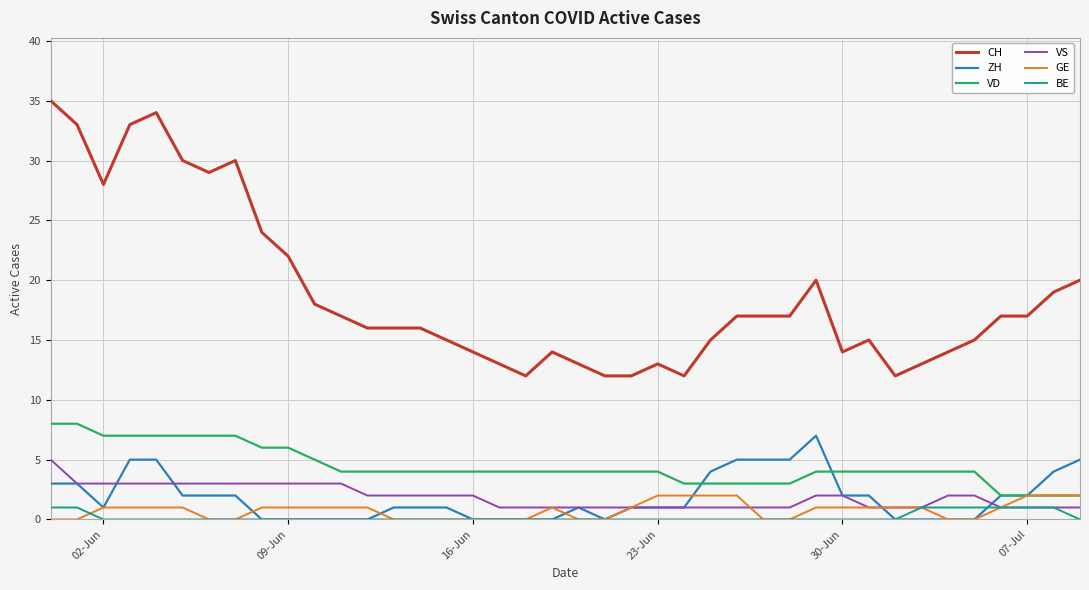

What is the greatest value displayed?

35